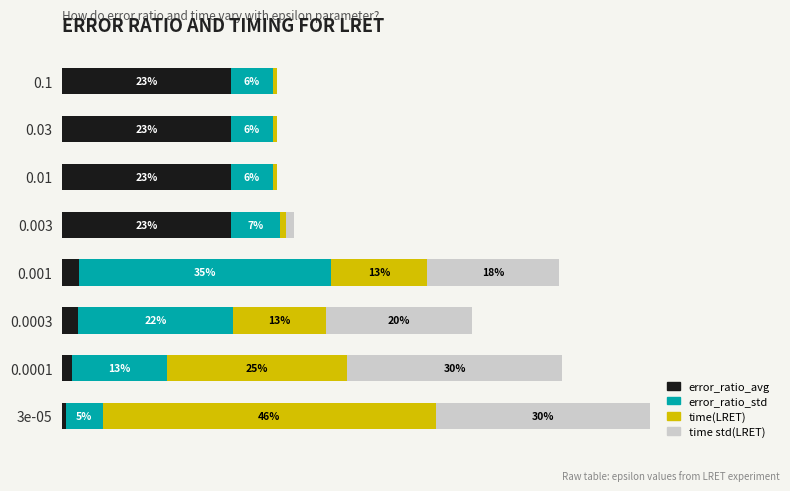

What are all the series names shown in the legend?

error_ratio_avg, error_ratio_std, time(LRET), time std(LRET)